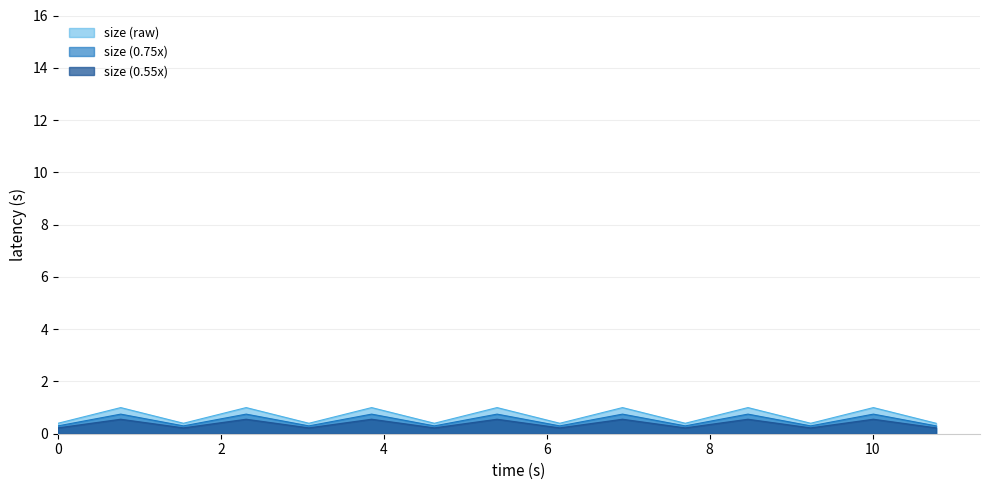

Count the values in the range 0 to 1.

15